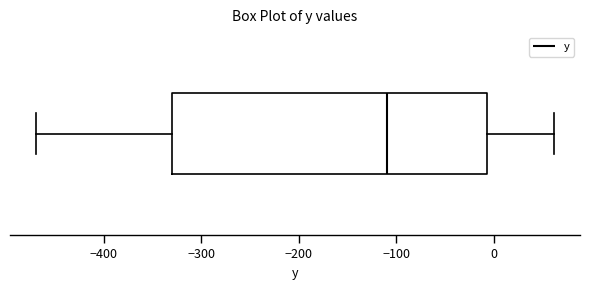

Where is the right edge of the box on the x-axis? The values are not printed on the chart, so give them approximately, as read against the axis.

-10